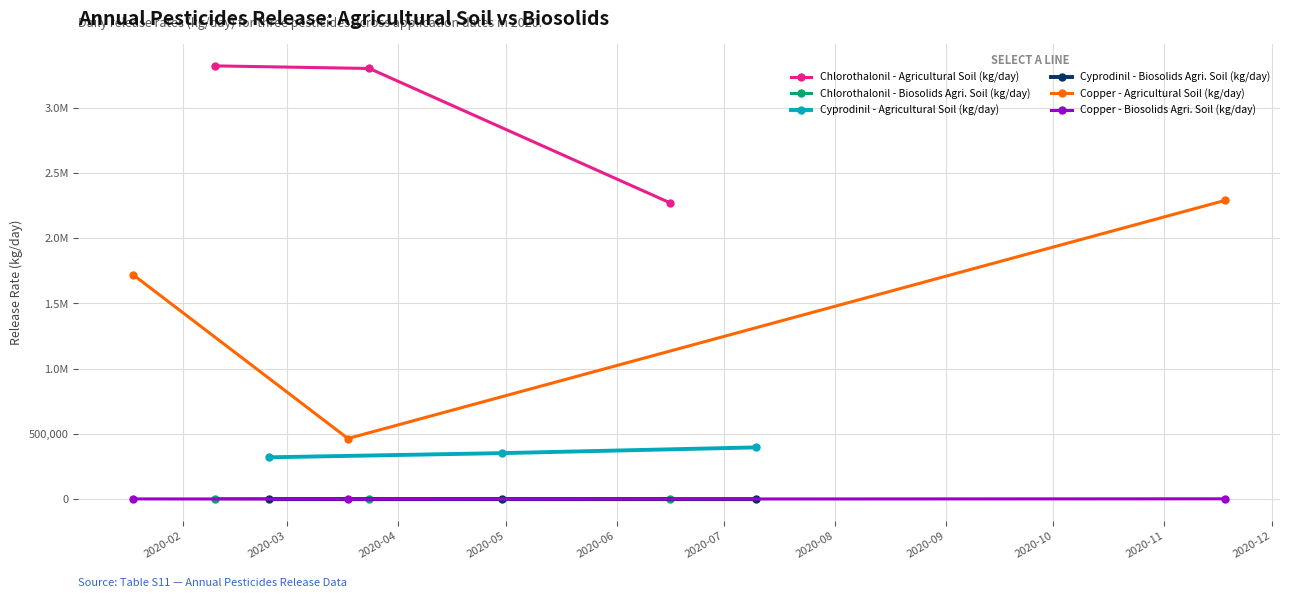

Which has a higher value, 2020-02 or 2020-04?

2020-02